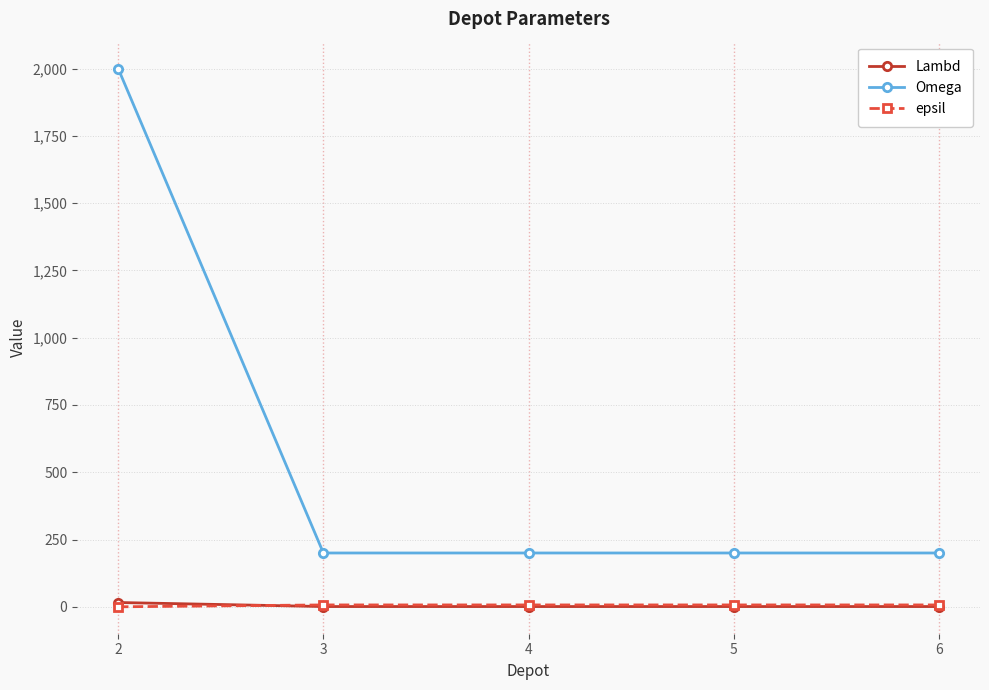

What is the sum of all epsil values?

28